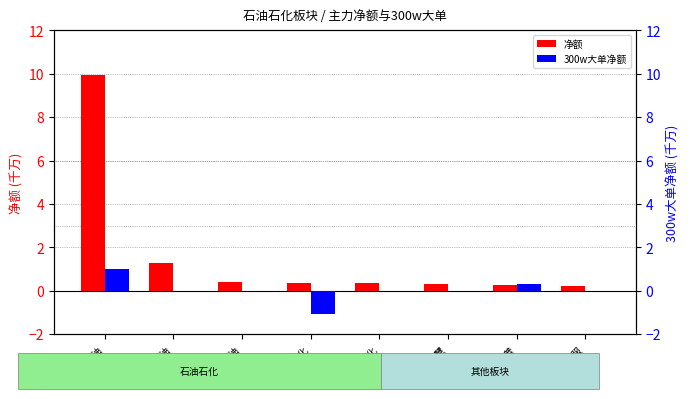

What is the sum of all 净额 values?

13.2